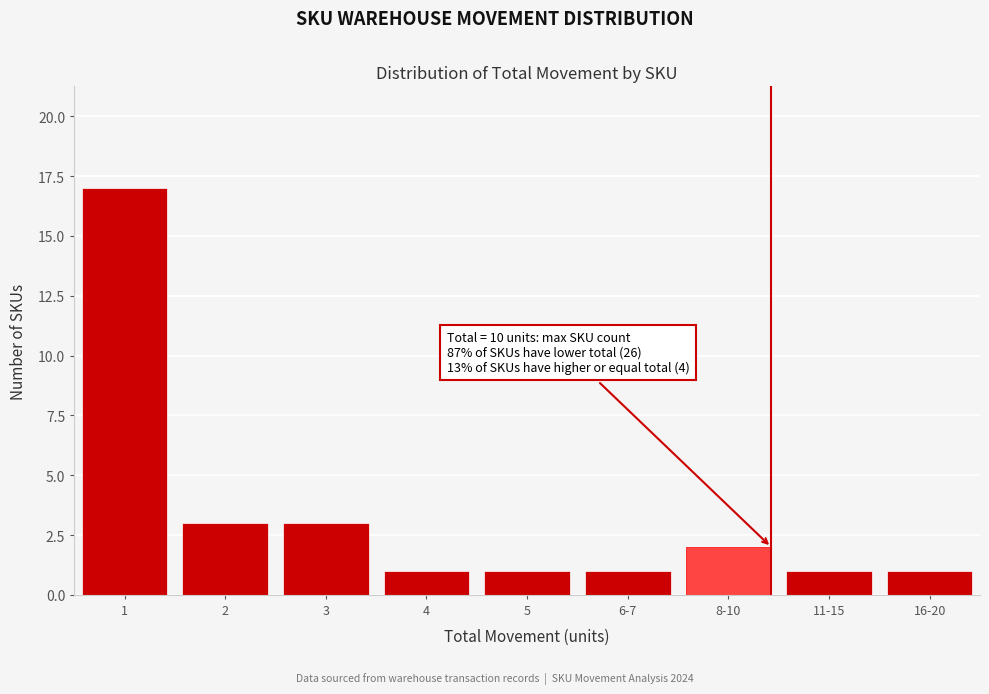

Reading left to right, list all the values displayed in this chart.

17	3	3	1	1	1	2	1	1